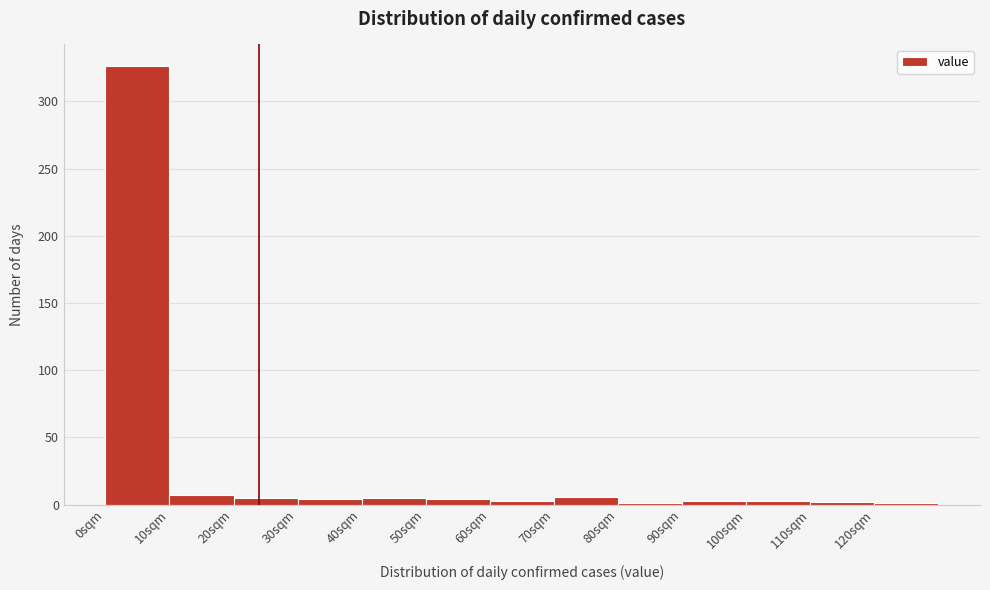

How tall is the bar that spans 40 to 50 on the x-axis? The values are not printed on the chart, so give them approximately, as read against the axis.

5